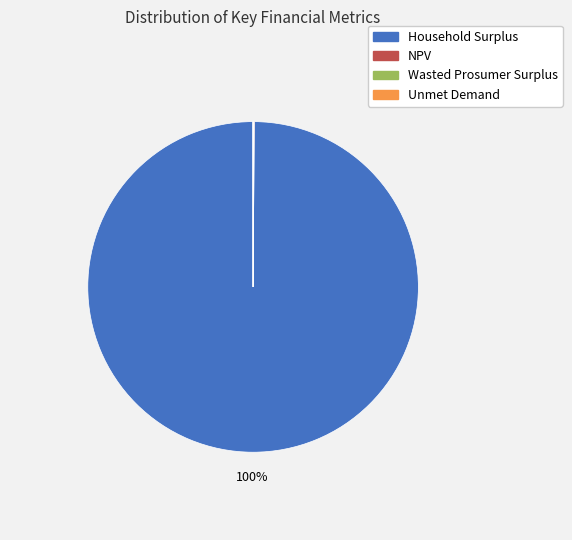

Does any single category account for the majority?

Yes